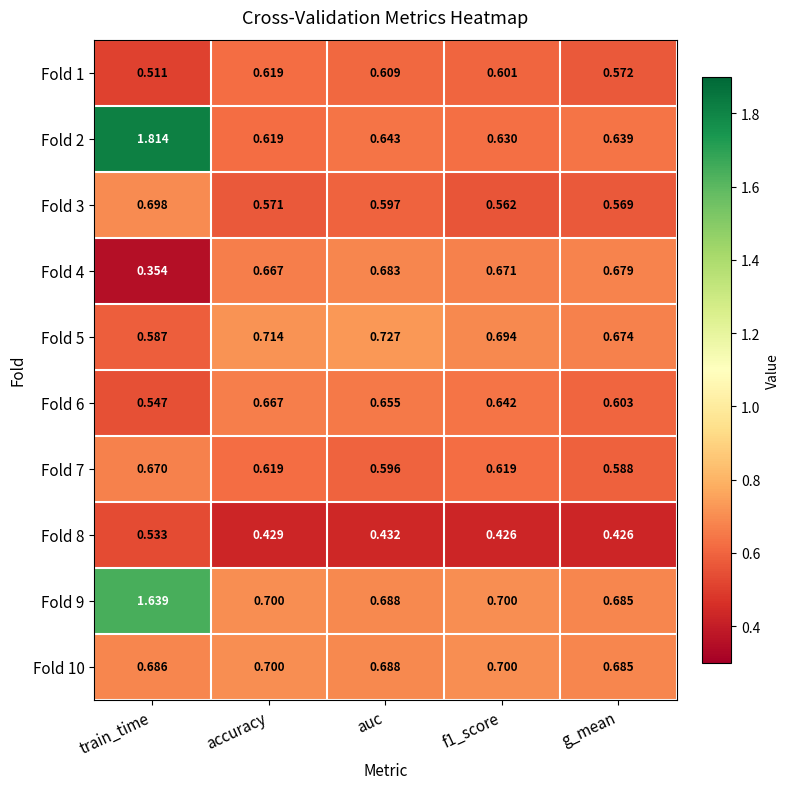

At which category does the chart reach its peak across all series?

train_time